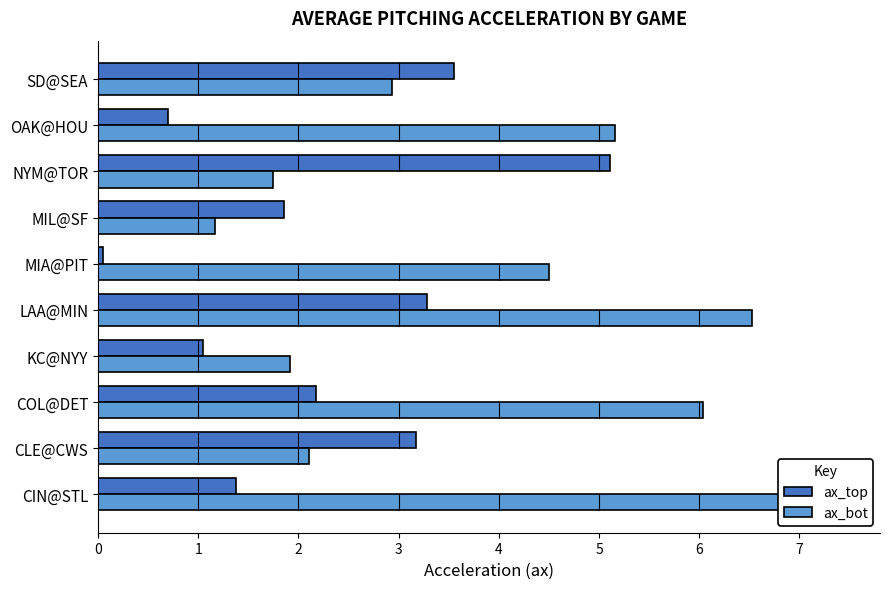

Reading left to right, extract all data points from this chart.

ax_top: 1.4	3.2	2.2	1.0	3.3	0.1	1.9	5.1	0.7	3.6
ax_bot: 7.4	2.1	6.0	1.9	6.5	4.5	1.2	1.7	5.2	2.9